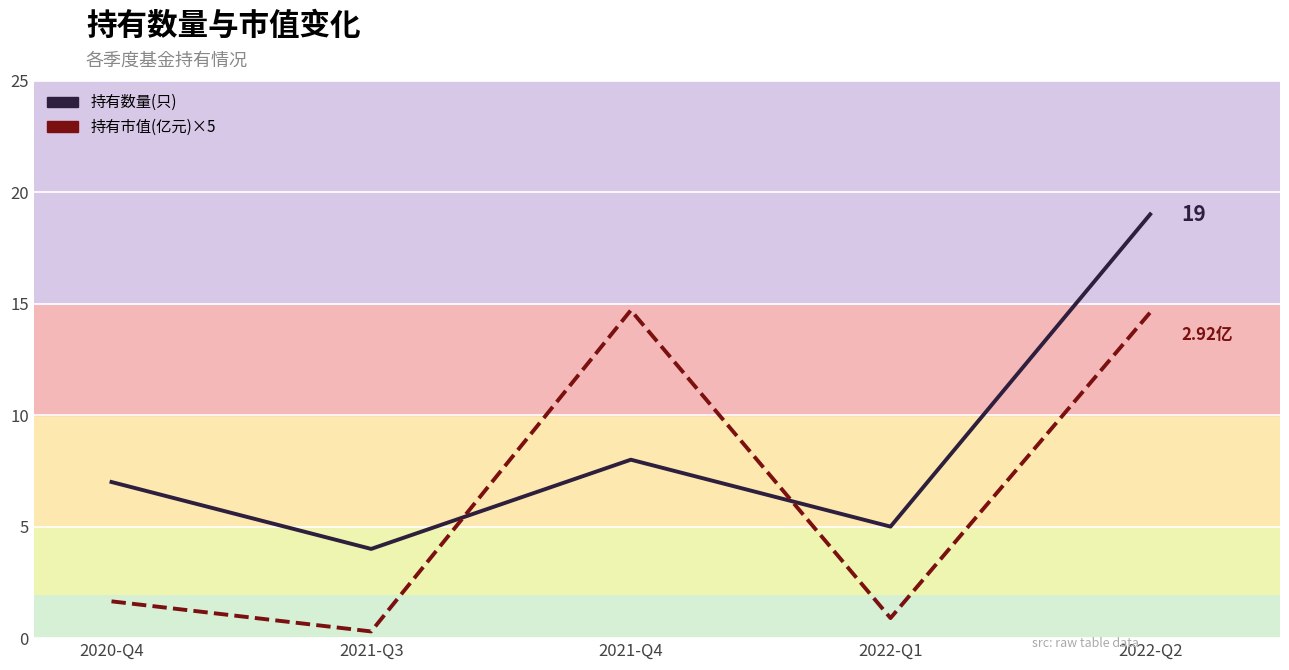

Read the 持有市值(亿元) value at 2022-Q2.

14.6